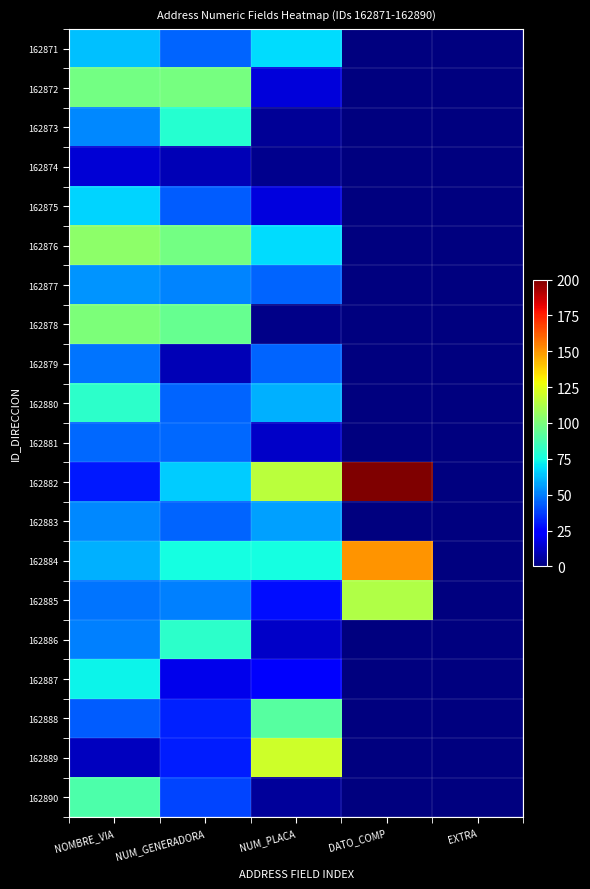

At which category is the sum across all series the highest?

NOMBRE_VIA